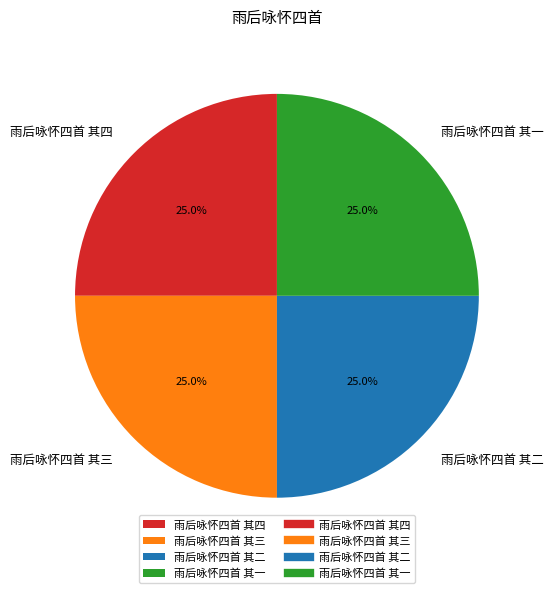

How many segments does this pie chart have?

4